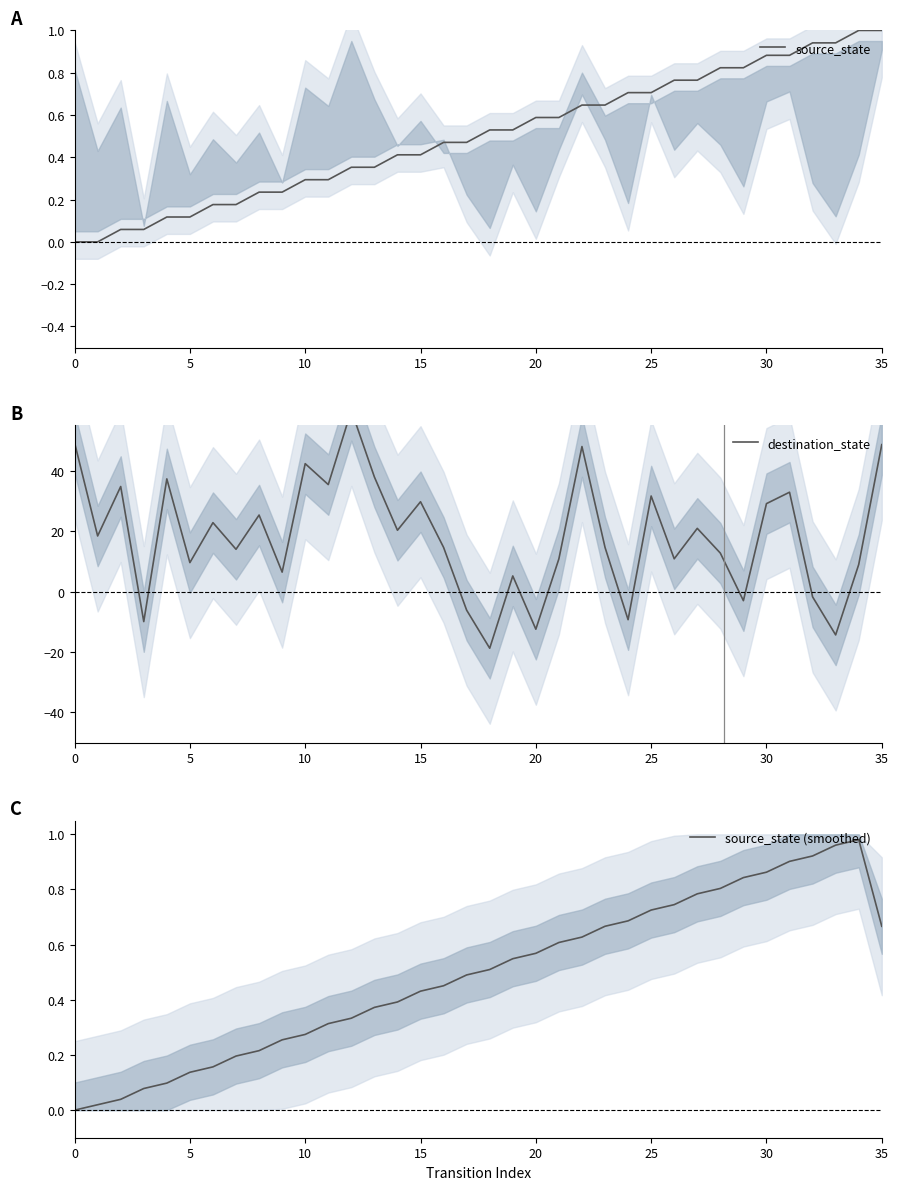

The value of source_state at 20 is 0.6. True or false?

True